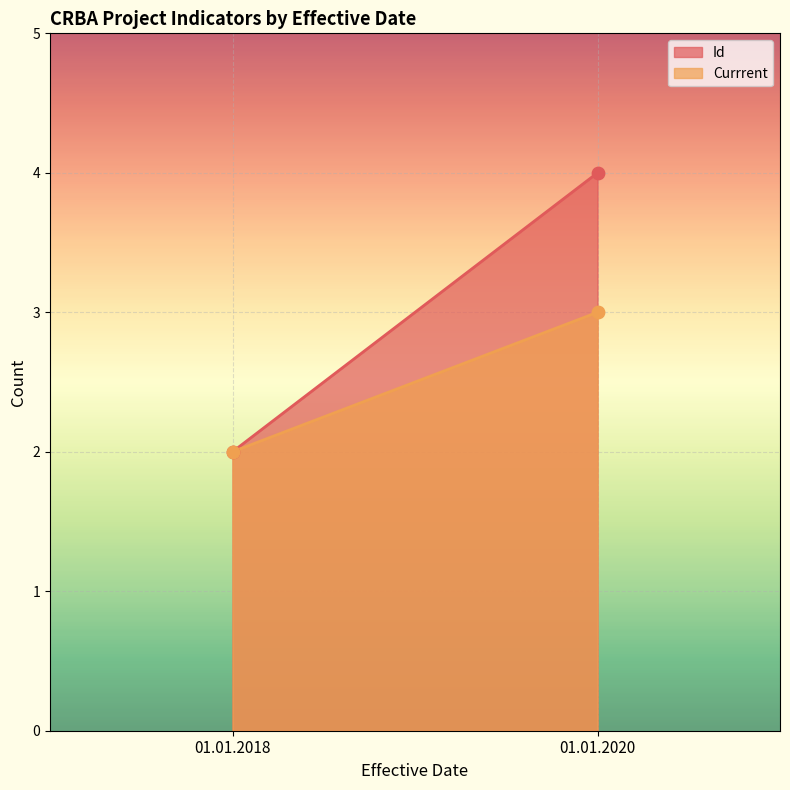

Which series has the widest spread of Y values?

Id